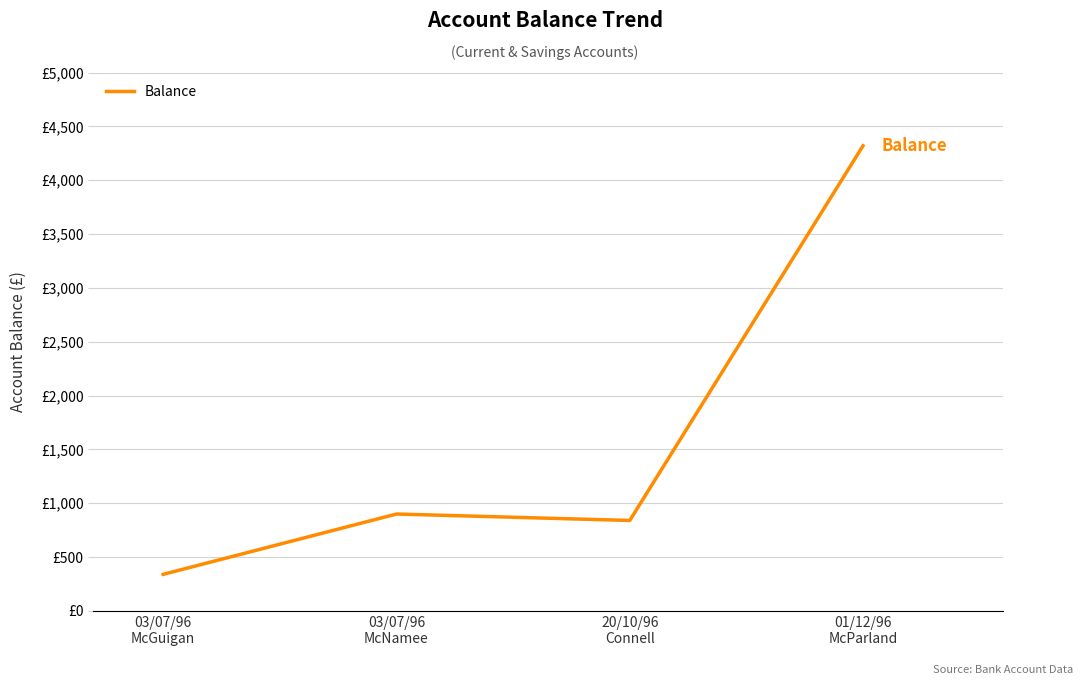

What is the change in value from 20/10/96
Connell to 01/12/96
McParland?

+3480